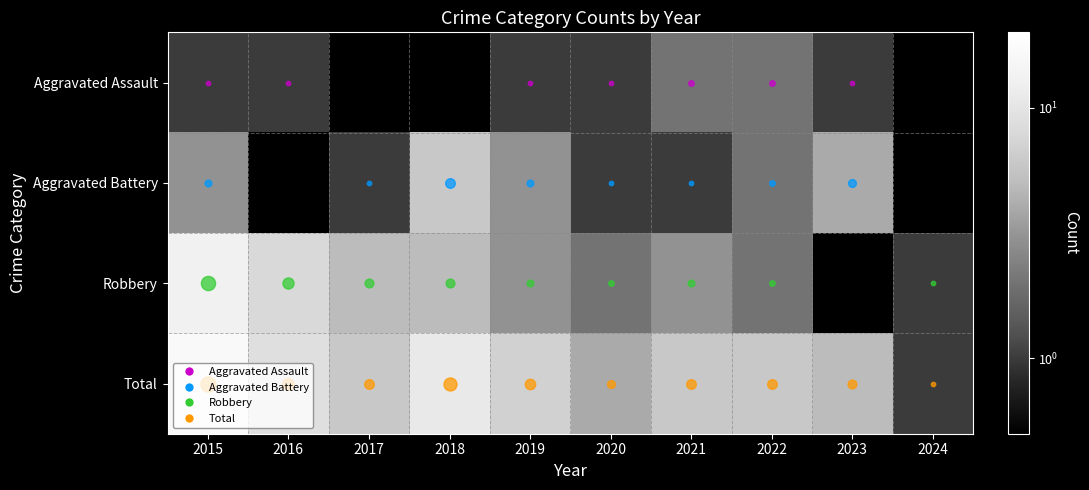

Count the number of data series in this chart.

4